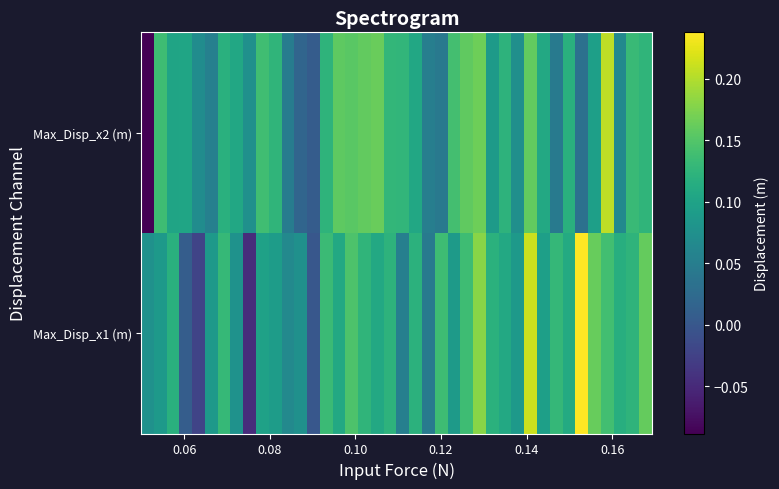

Reading left to right, what are all the values shown in this chart?

Max_Disp_x1 (m): 0.1	0.1	0.1	0.0	-0.0	0.1	0.1	0.1	-0.0	0.1	0.1	0.1	0.1	-0.0	0.1	0.1	0.1	0.1	0.1	0.1	0.1	0.1	0.0	0.1	0.1	0.1	0.2	0.1	0.1	0.1	0.2	0.1	0.1	0.1	0.2	0.2	0.1	0.1	0.1	0.2
Max_Disp_x2 (m): -0.1	0.1	0.1	0.1	0.1	0.1	0.1	0.1	0.1	0.1	0.1	0.0	0.0	0.0	0.1	0.2	0.2	0.2	0.2	0.1	0.1	0.1	0.1	0.0	0.1	0.2	0.2	0.1	0.1	0.1	0.2	0.1	0.0	0.1	0.0	0.1	0.2	0.1	0.1	0.1